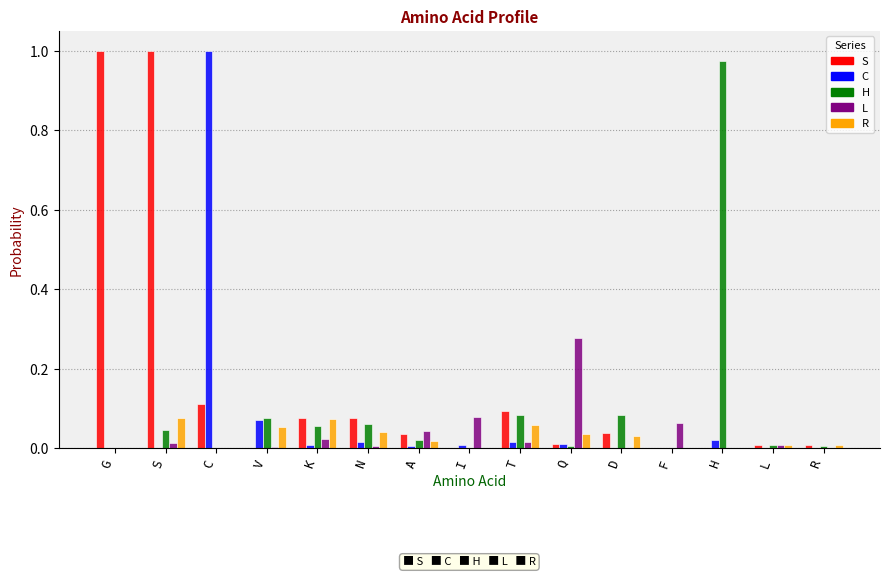

Is the value of H at D greater than the value of L at K?

Yes